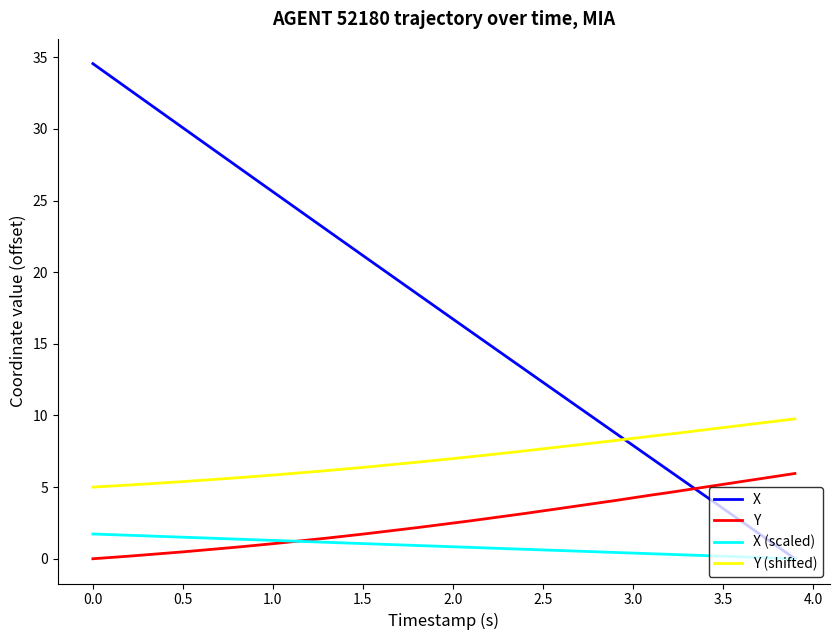

Count the number of categories in the chart.

40